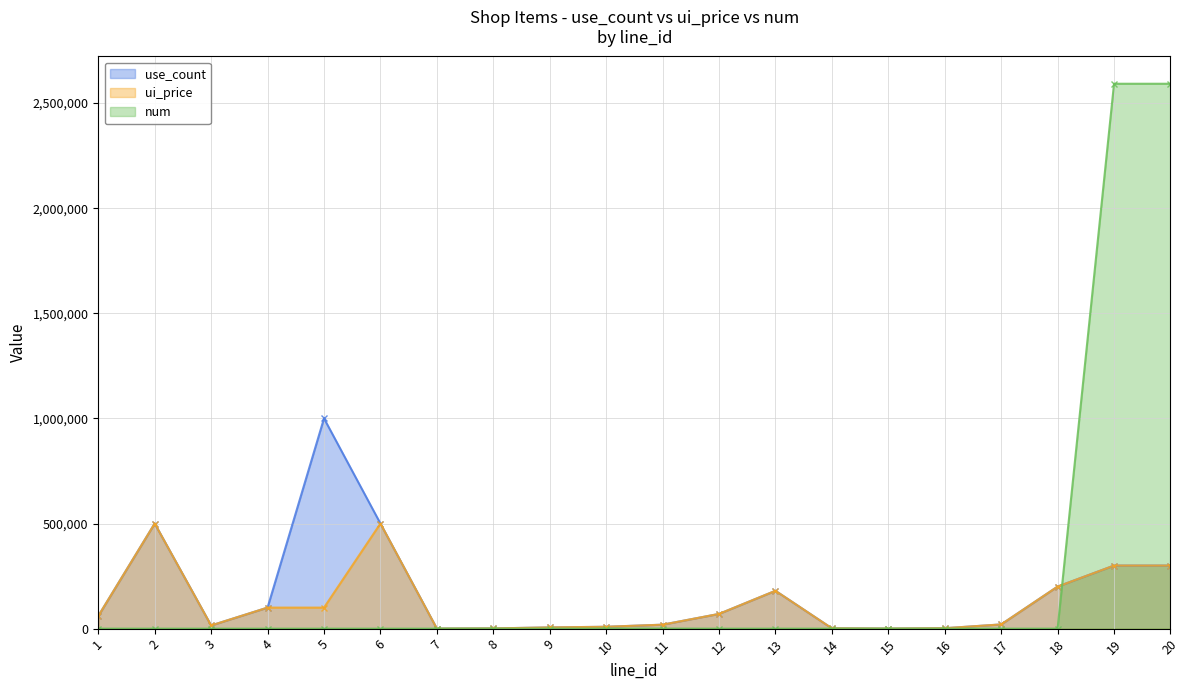

At which category does num reach its first local peak?

2